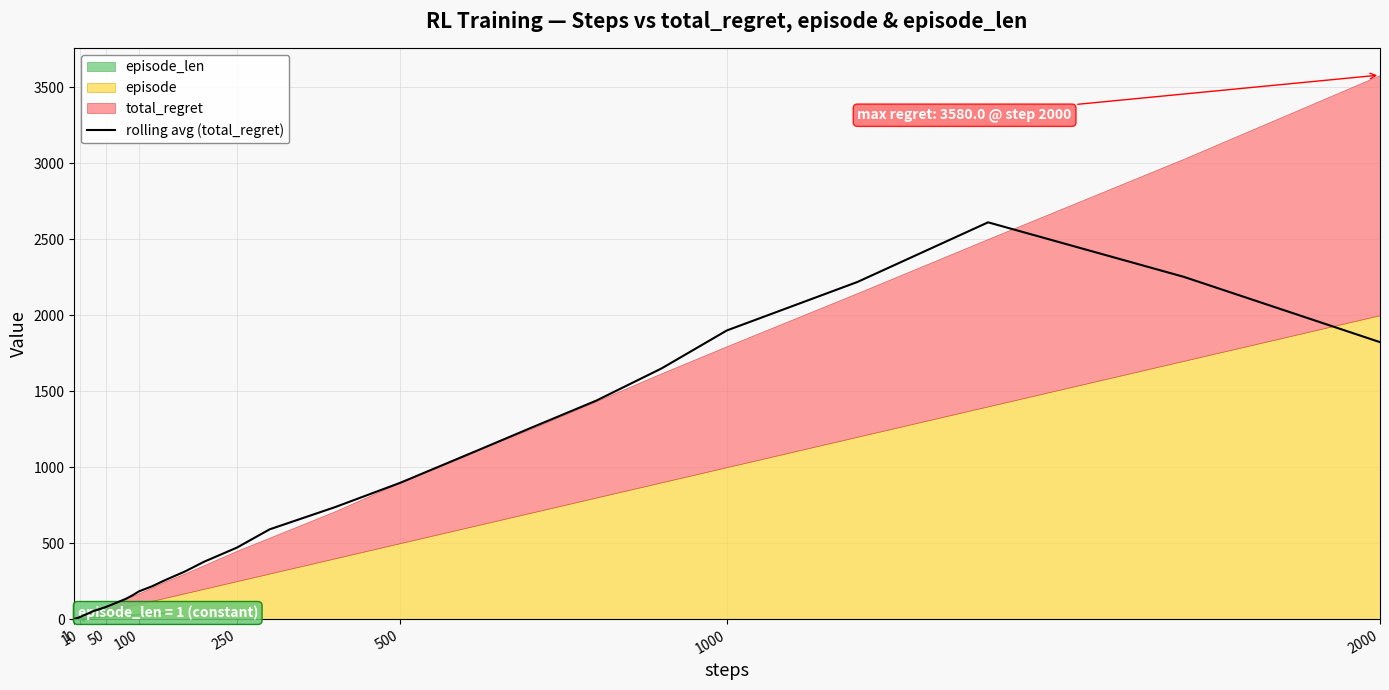

True or false: rolling avg (total_regret) has a value of 704.0 at 250.

False